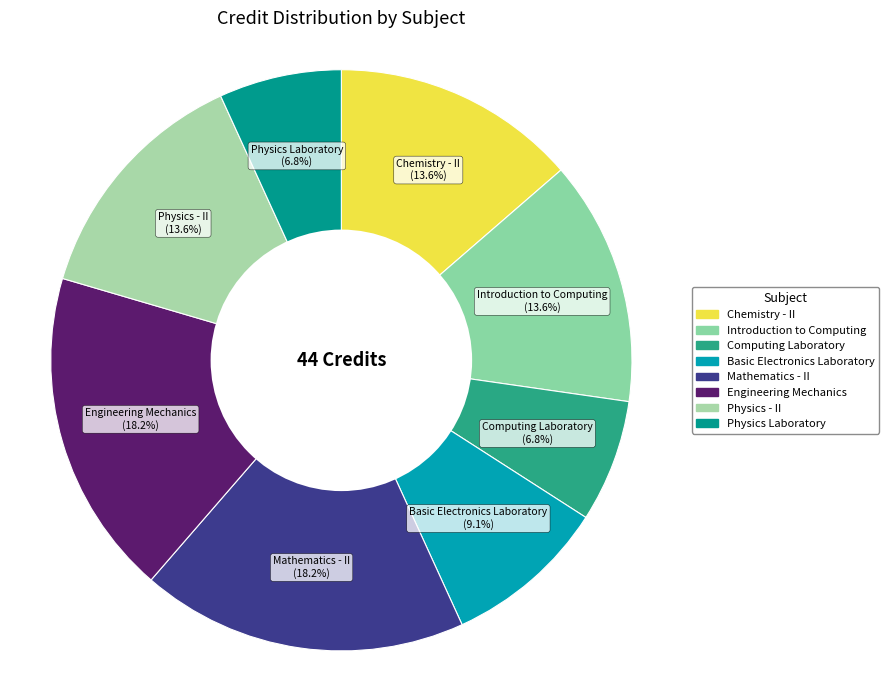

Does Physics Laboratory represent more than half of the total?

No